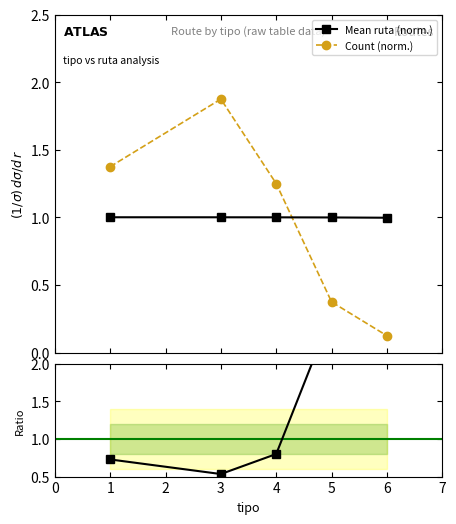

How many times do Ratio mean/count and Count (norm.) cross each other?

1